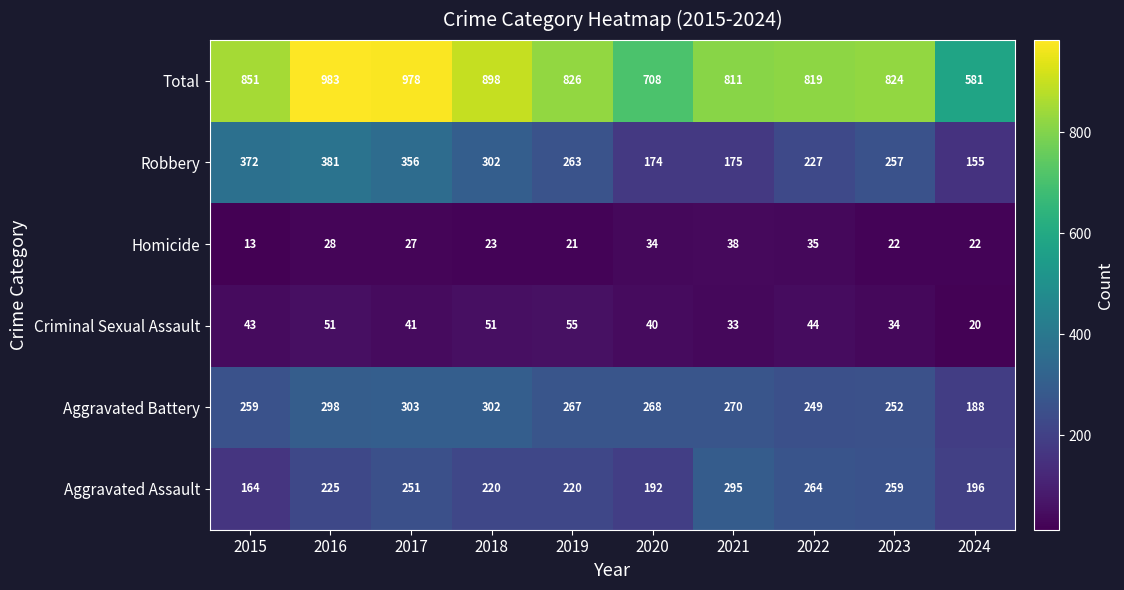

What is the smallest value displayed?

13